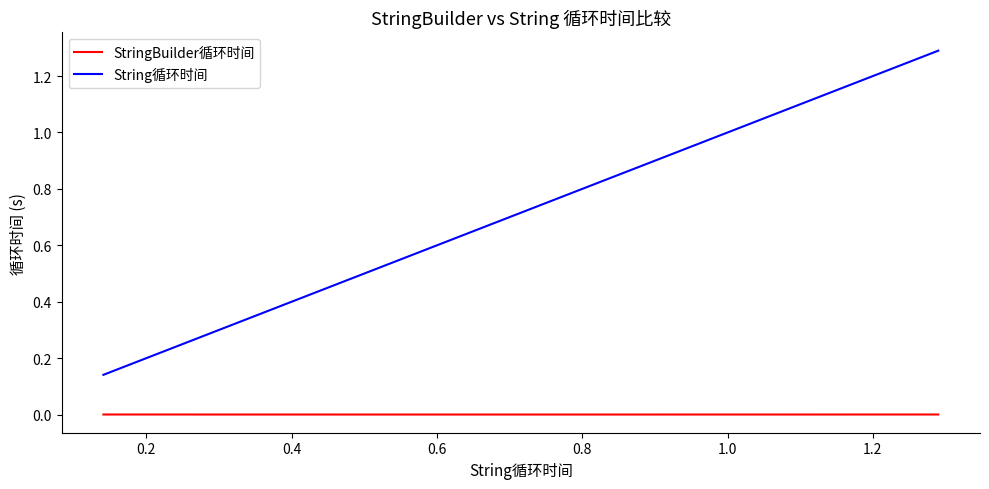

What are all the series names shown in the legend?

StringBuilder循环时间, String循环时间